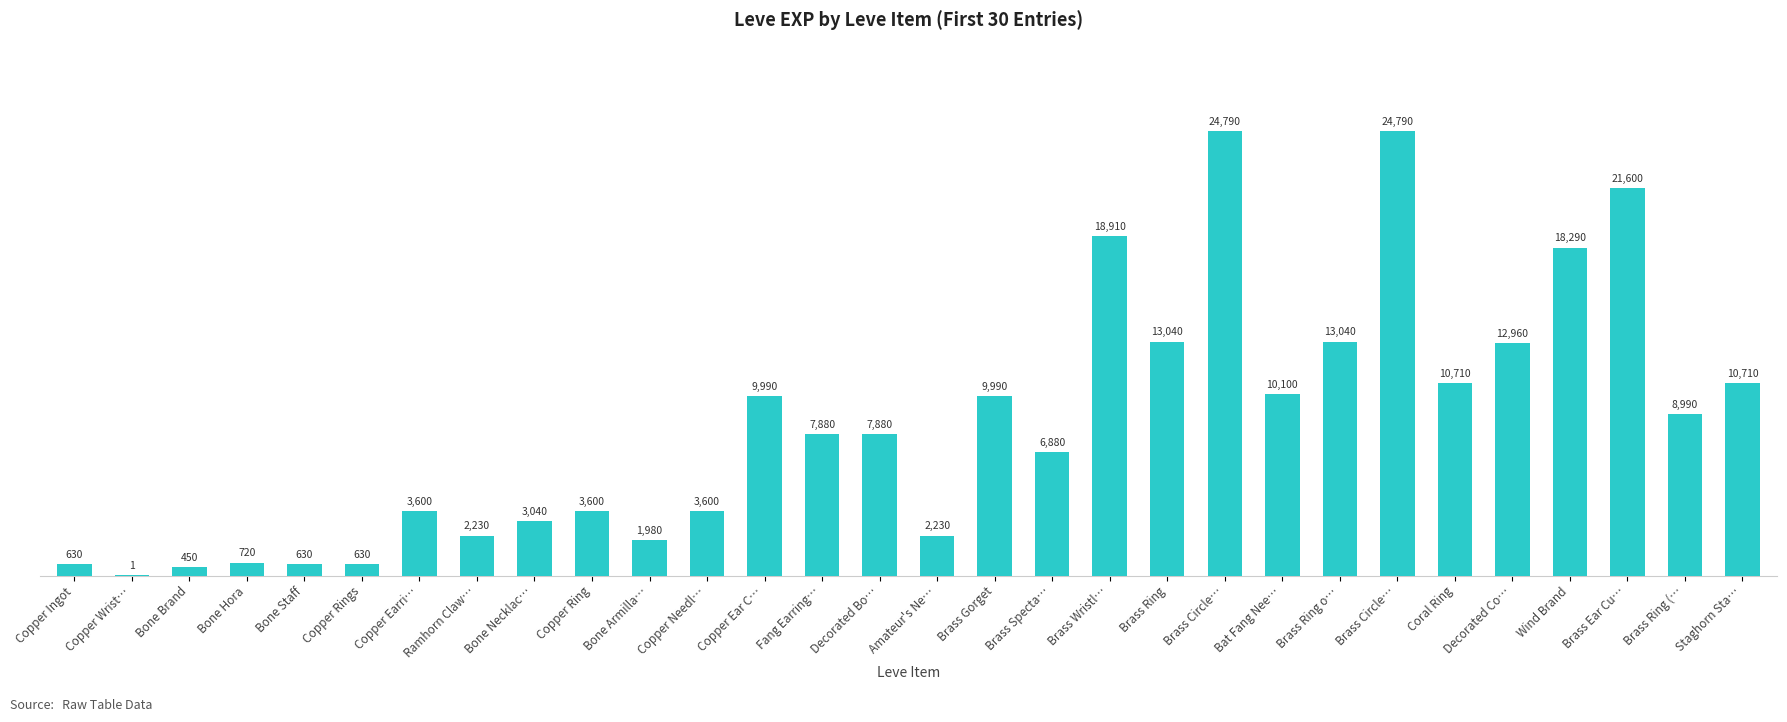

Where is the data nearest to the value 12395?

Decorated Co…